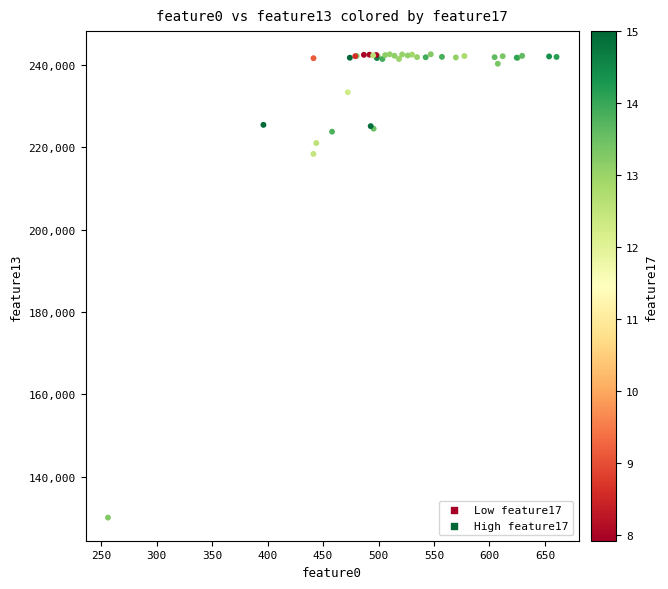

What Y value in the scatter plot is closest to 186332?

218372